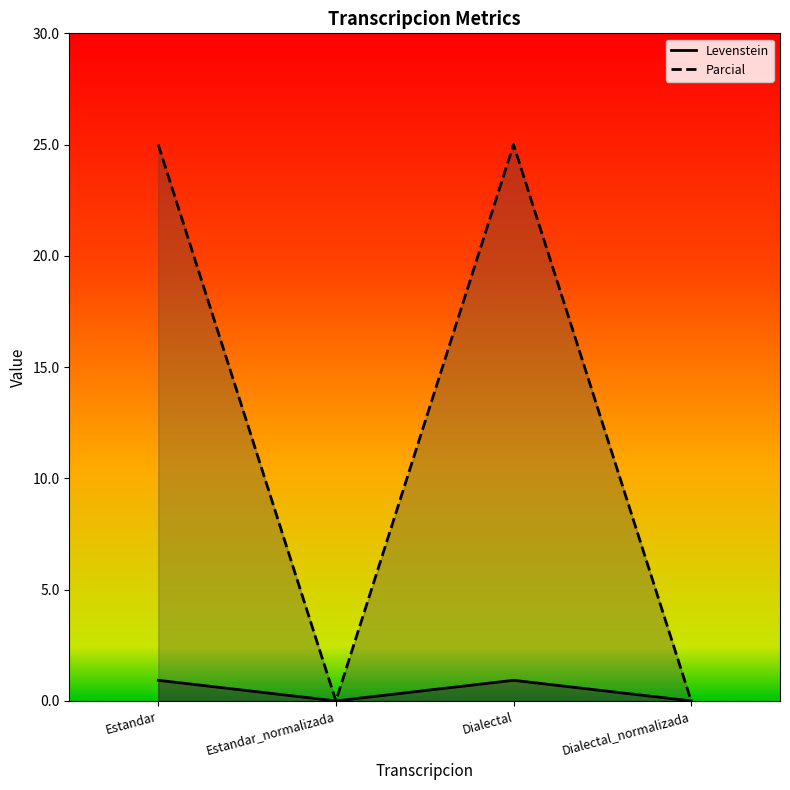

List the labels in order of Levenstein value, smallest first.

Estandar_normalizada, Dialectal_normalizada, Estandar, Dialectal